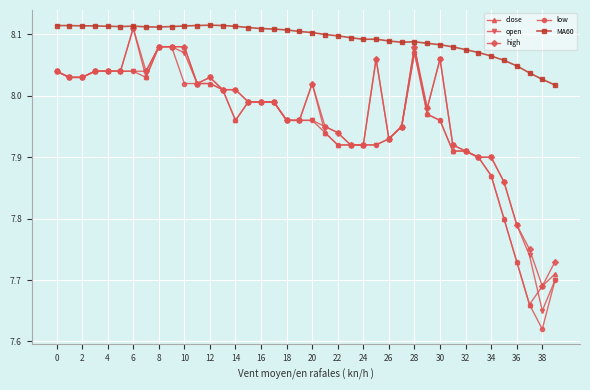

Which series has the largest total across all categories?

MA60